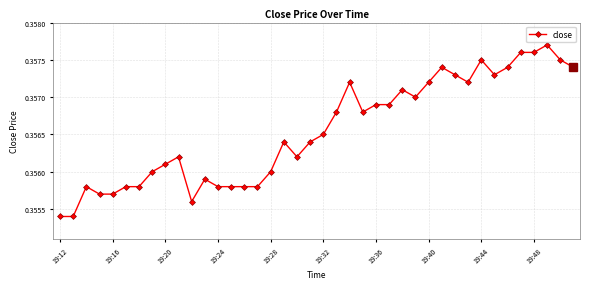

How many values are between 0 and 1?

40